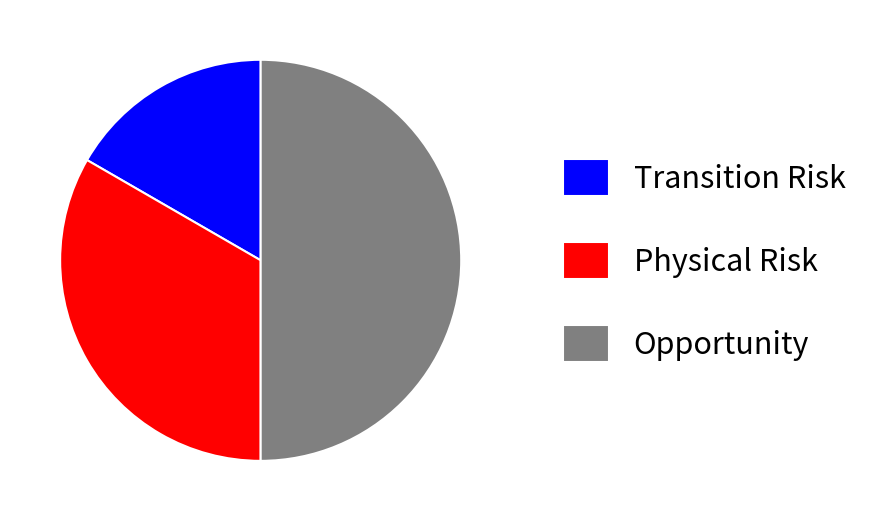

Is the sum of Physical Risk and Opportunity greater than half?

Yes